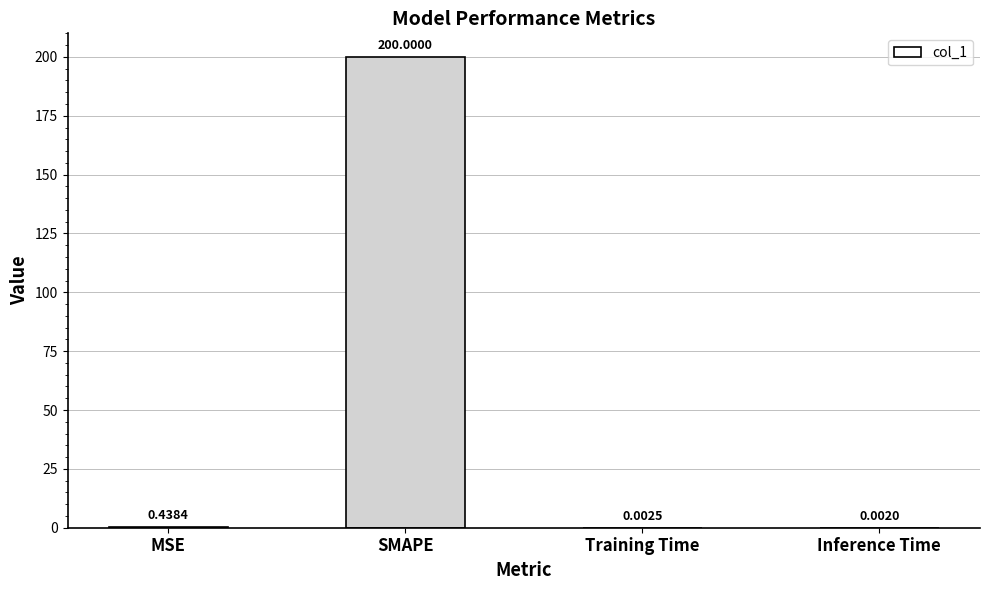

Which label corresponds to the largest value in the chart?

SMAPE